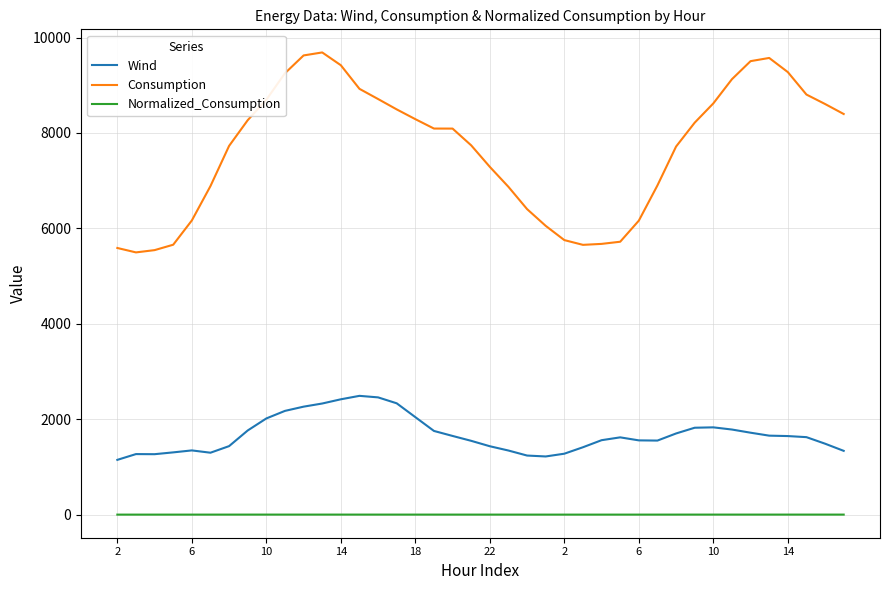

What is the greatest value displayed?

9687.2